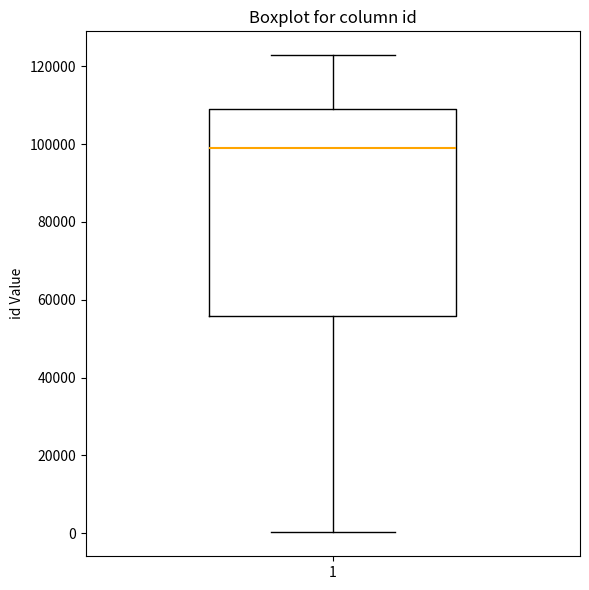

Transcribe this box plot: give where the median line is, the range the box spans, and where the two whiskers end, as read against the y-axis. The values are not printed on the chart, so give them approximately, as read against the axis.

median 98000, box 56000 to 110000, whiskers 0 to 122000